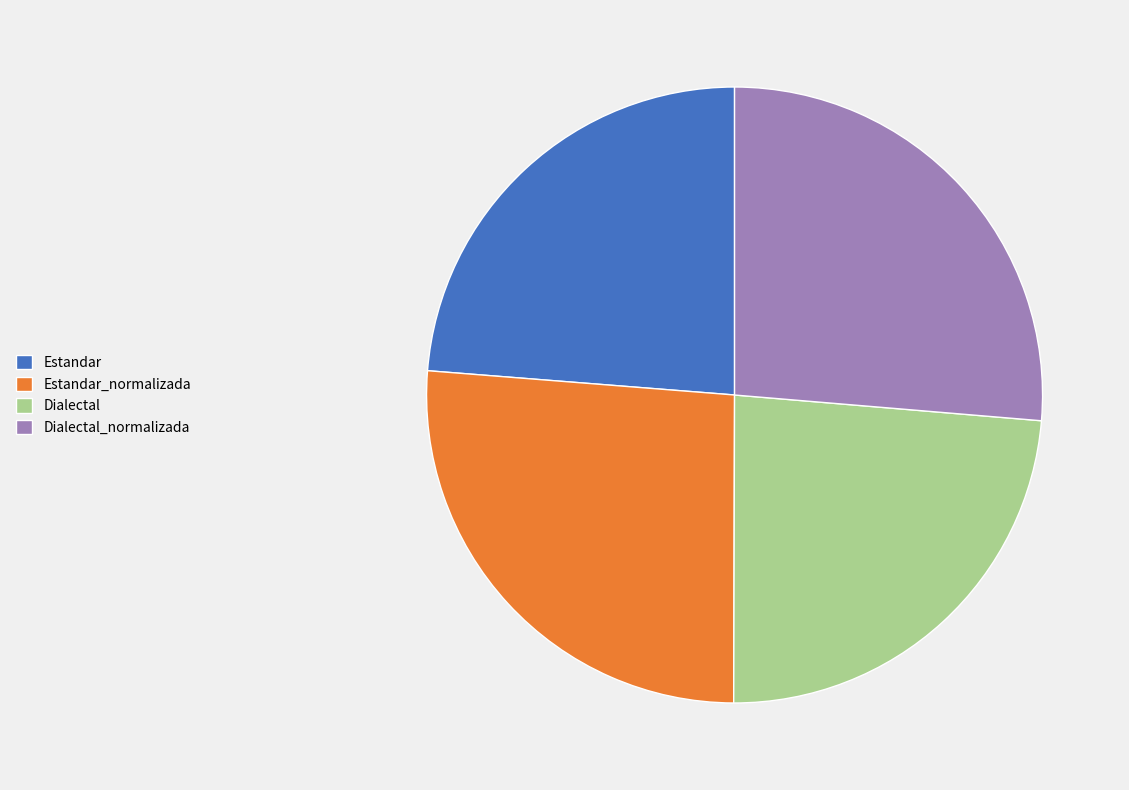

Approximately how many times larger is the value at Dialectal compared to Estandar?

1.0